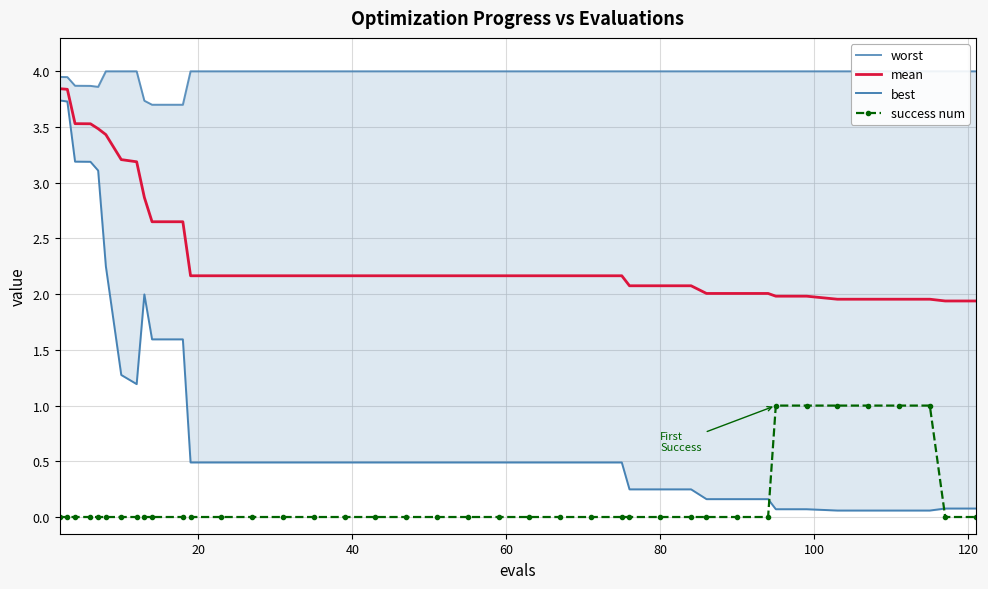

What is the difference between the second highest and second lowest values in the success num series?

1.0